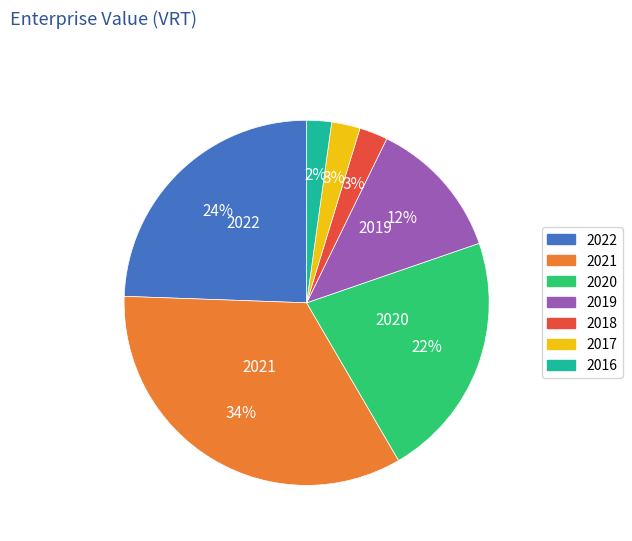

Is it true that 2021 is 34% of the pie?

True